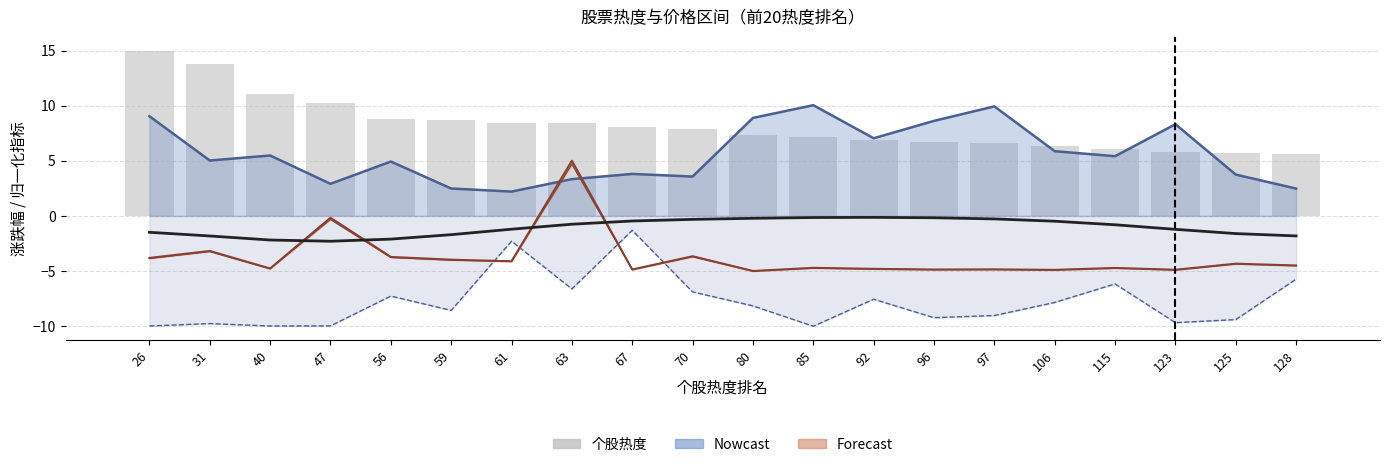

What value does the data have at 61?

8.4